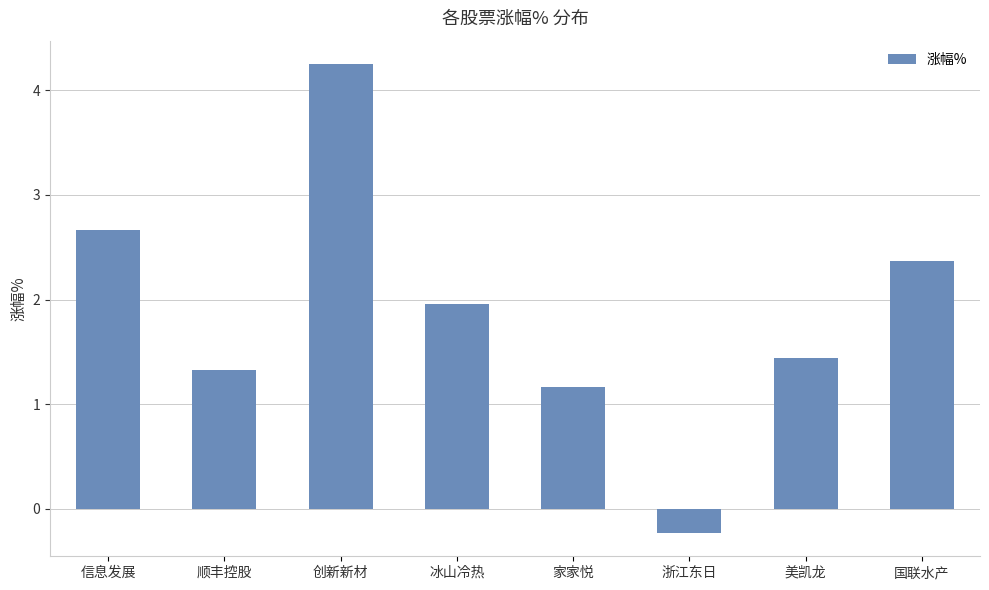

Is it true that the value at 冰山冷热 is 2.0?

True